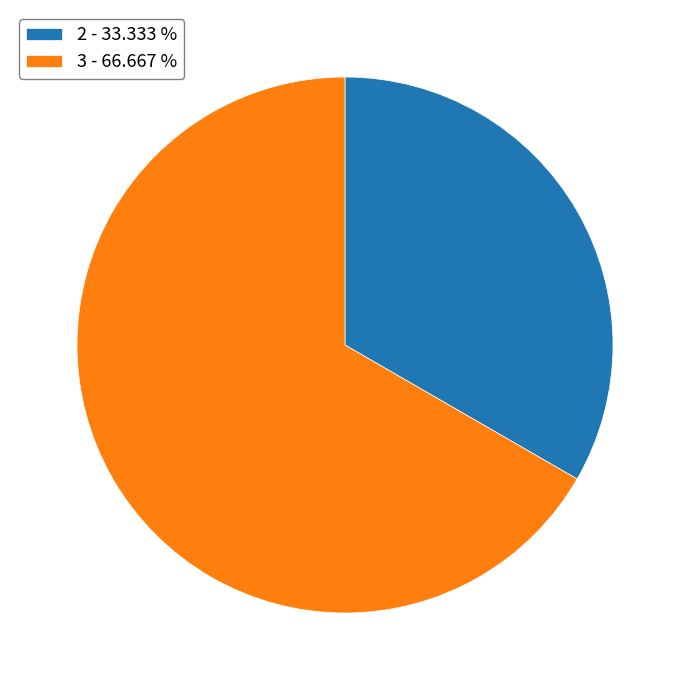

Is the sum of 3 - 66.667 % and 2 - 33.333 % greater than half?

Yes